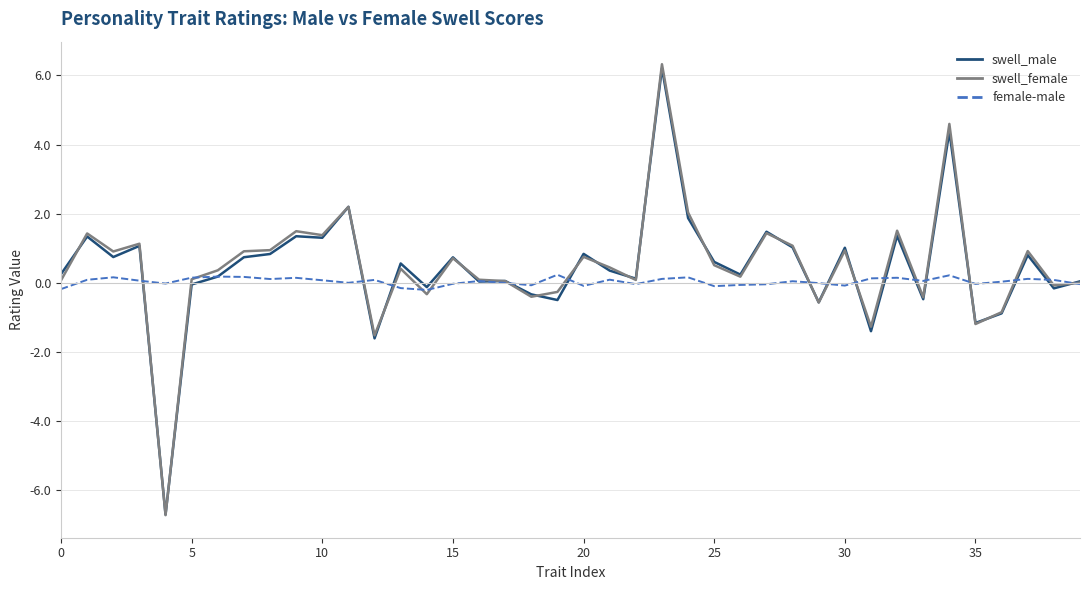

What are all the series names shown in the legend?

swell_male, swell_female, female-male